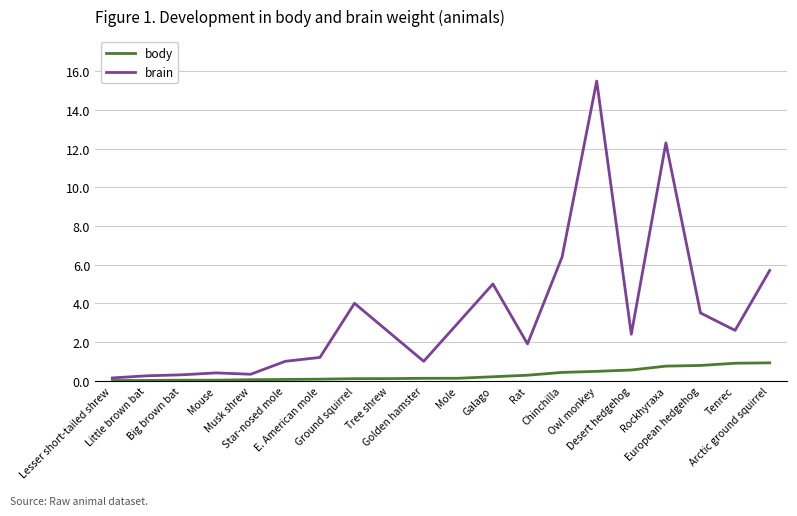

Which series has the largest total across all categories?

brain